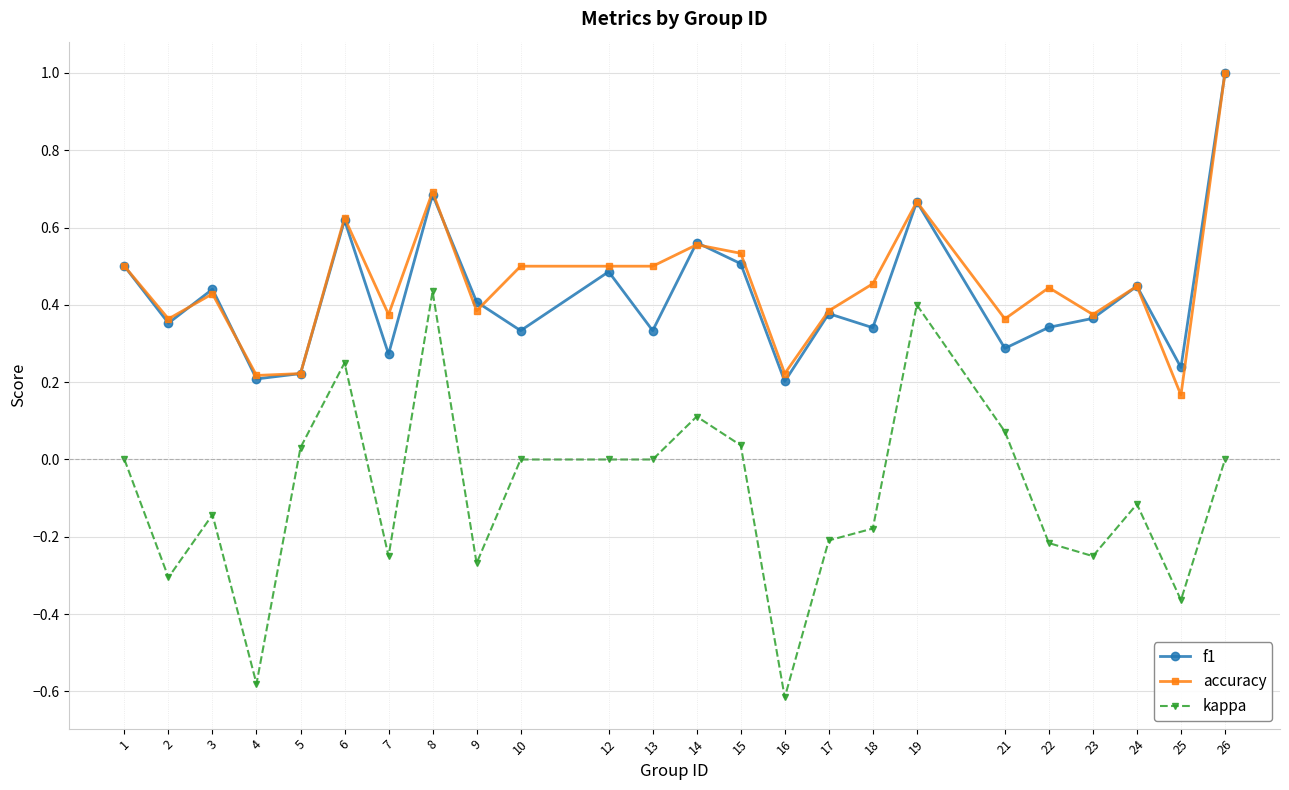

At which category is the sum across all series the highest?

26